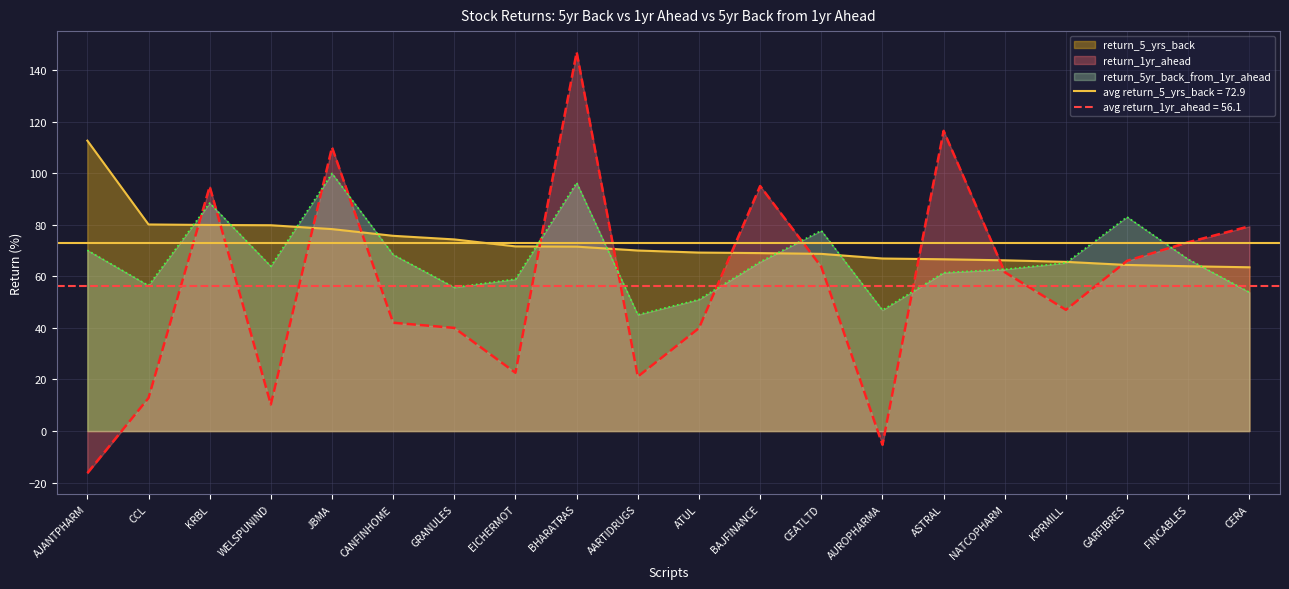

Rank the series by their maximum value, from lowest to highest.

return_5yr_back_from_1yr_ahead, return_5_yrs_back, return_1yr_ahead